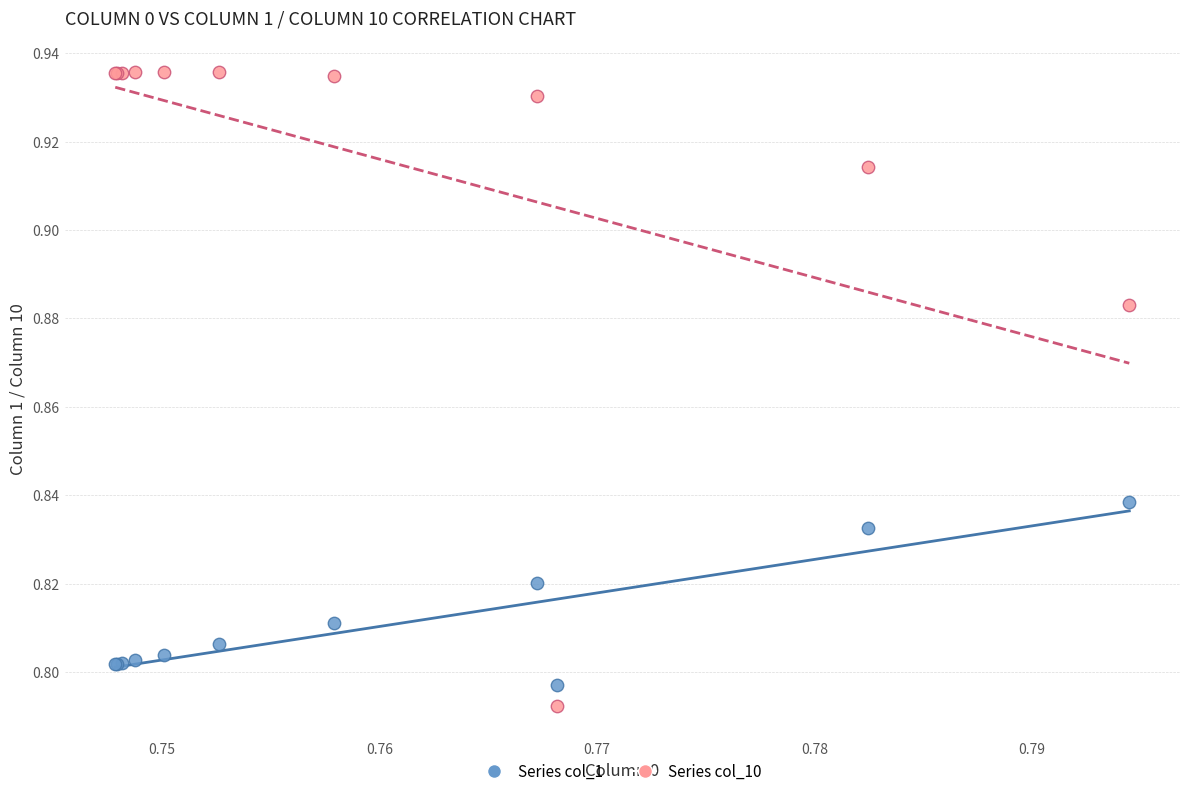

Which series reaches the maximum Y coordinate?

Series col_10